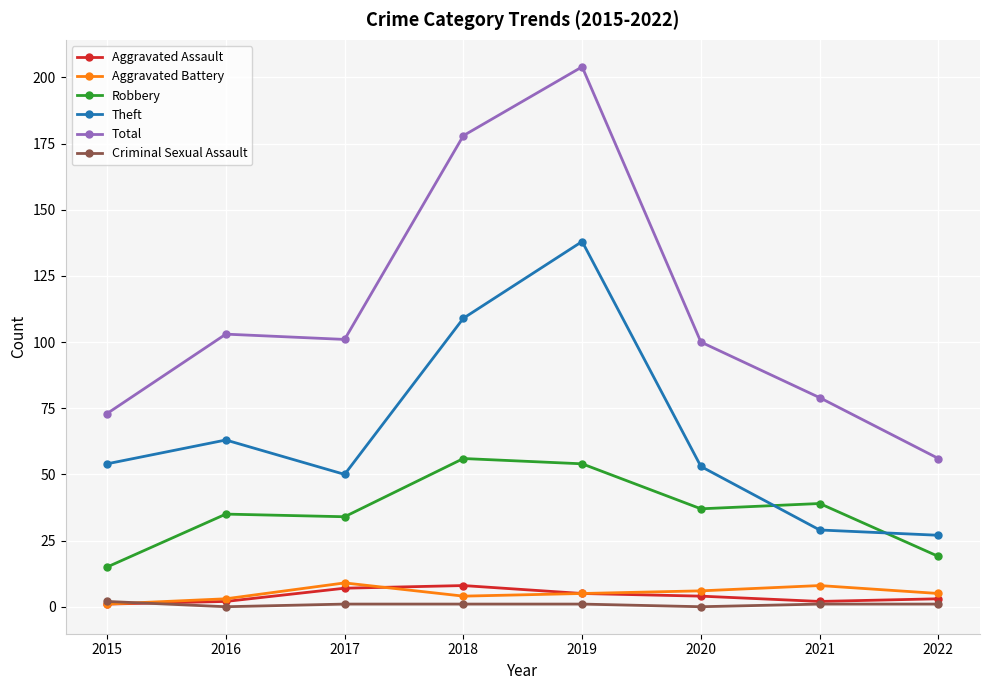

True or false: Robbery and Aggravated Assault intersect in this chart.

False